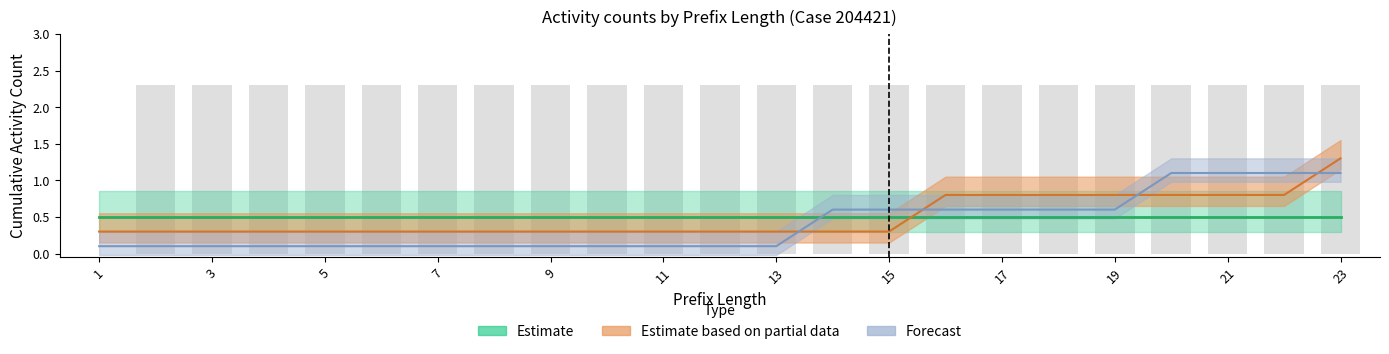

At how many categories does at least one series exceed 1?

4